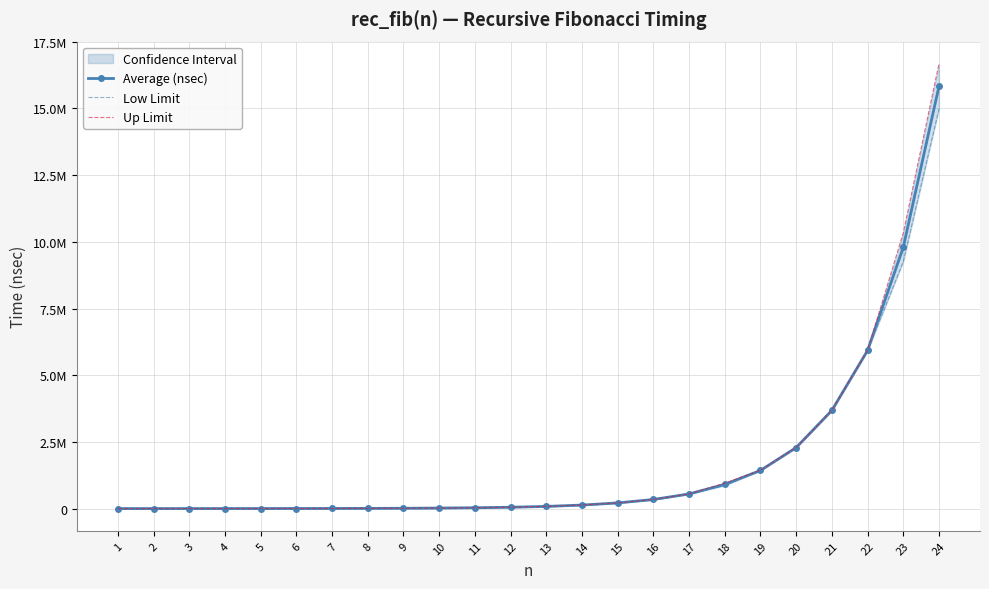

What is the difference between the Up Limit values at 6 and 10?

17093.2